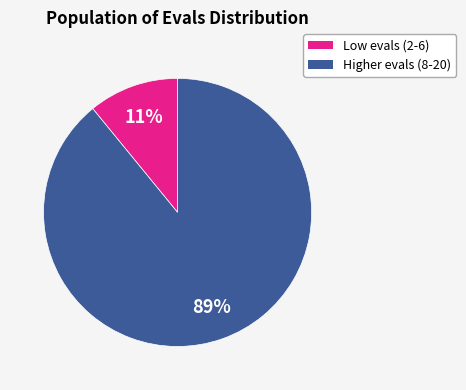

How many slices are in this pie chart?

2